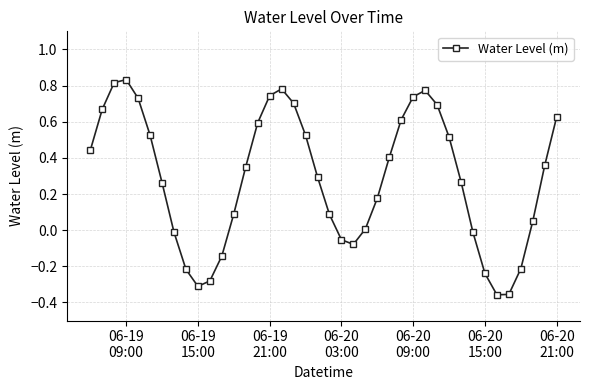

Does the chart display data point markers on the line(s)?

Yes